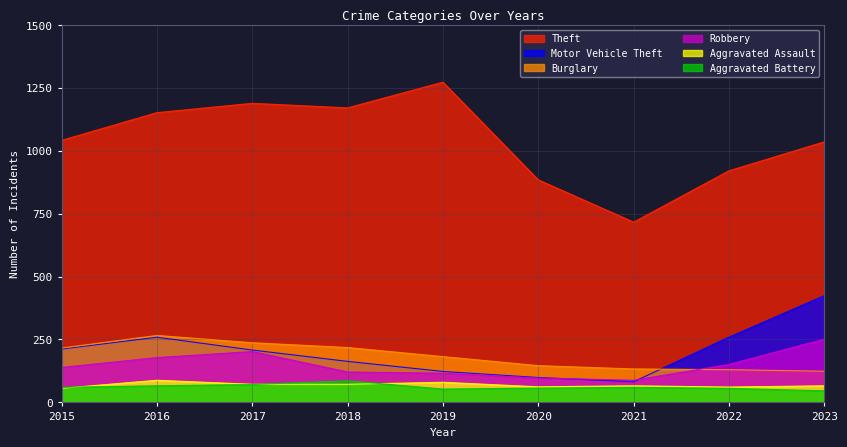

What is the difference between the maximum and minimum values in the Aggravated Battery series?

40